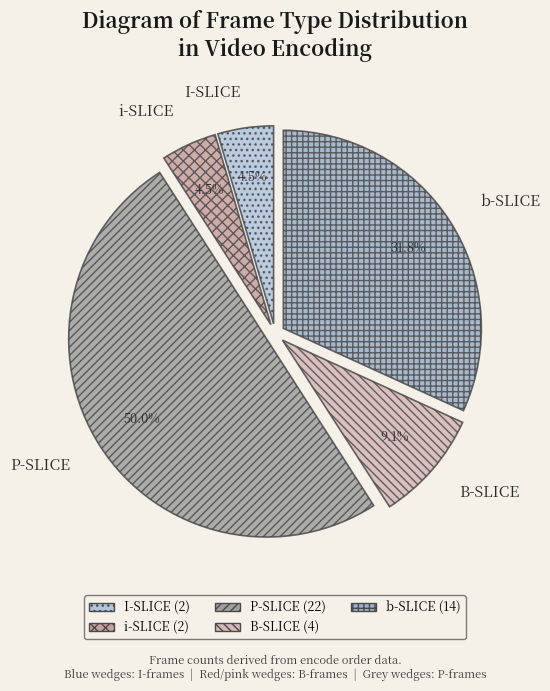

What percentage is the b-SLICE slice, to the nearest percent?

32%